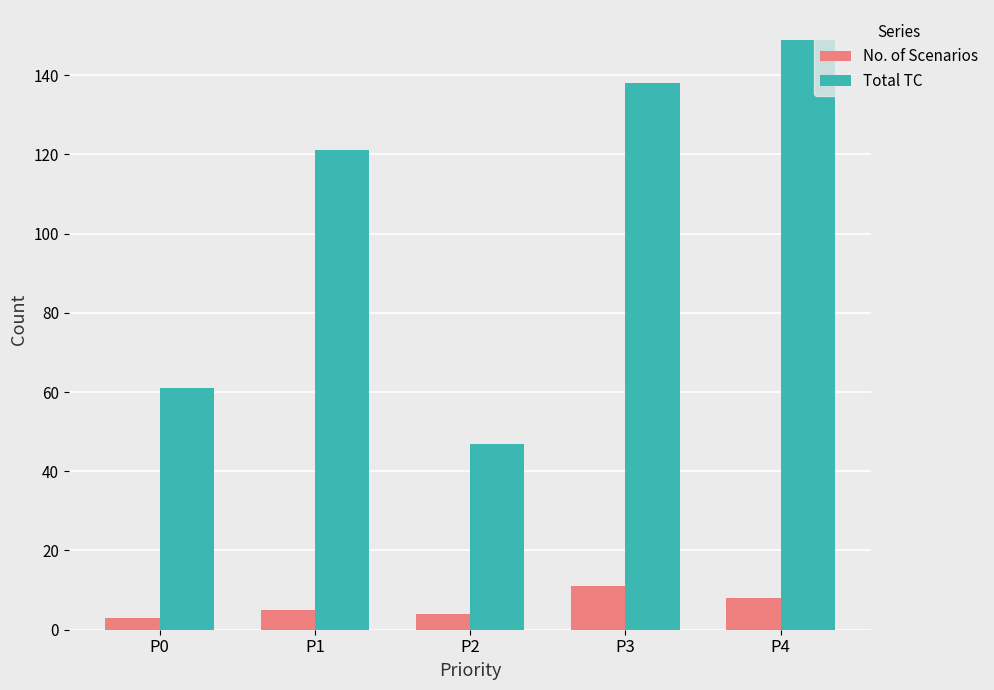

What is the difference between the No. of Scenarios values at P0 and P1?

2